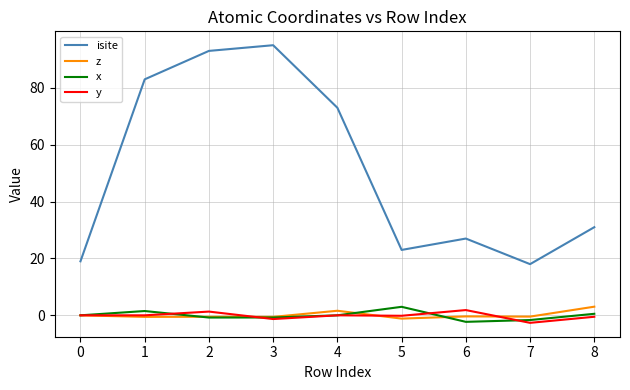

Is it true that x equals 0.0 at 0?

True